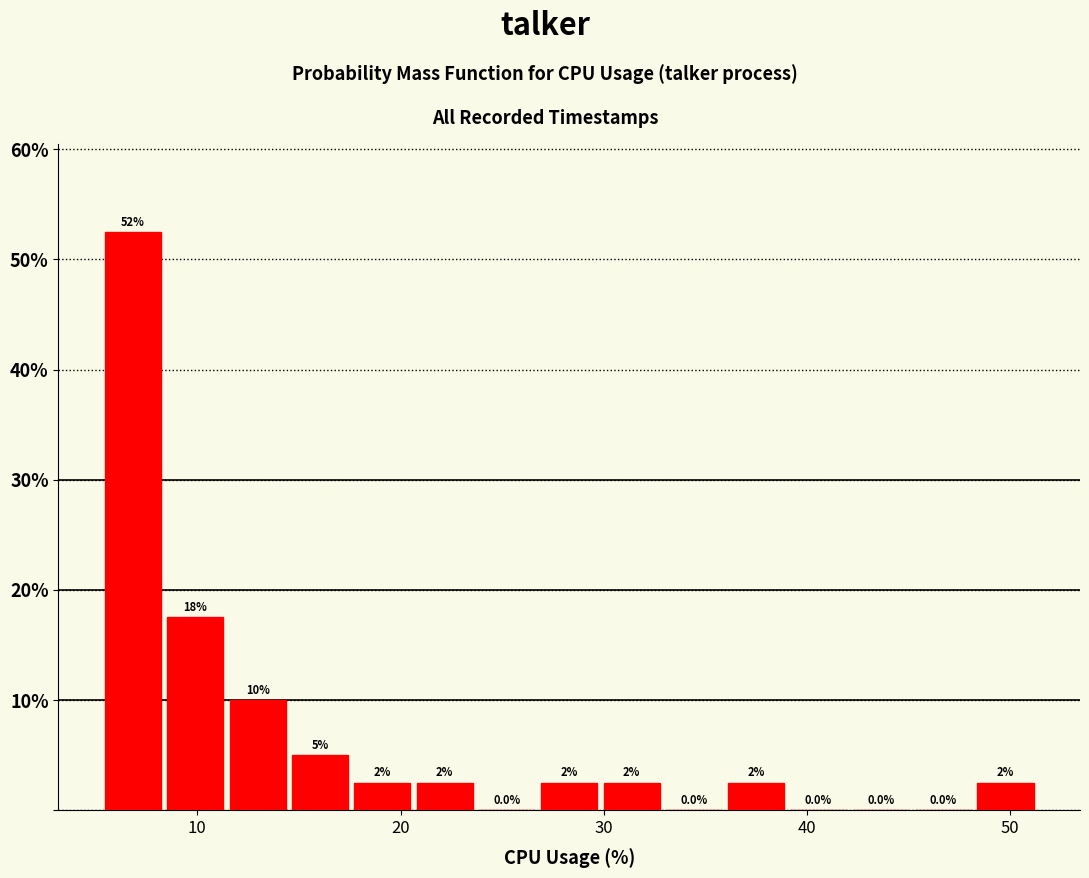

Around what value on the x-axis is the tallest bar? Give the approximate position of its centre, as read against the axis.

7